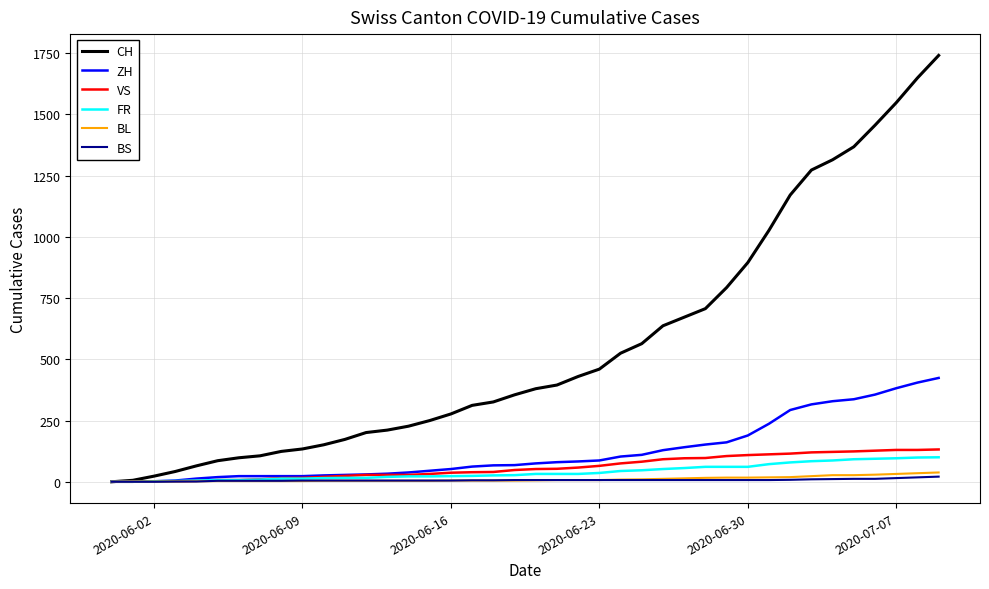

Which series has the largest range (max minus min)?

CH